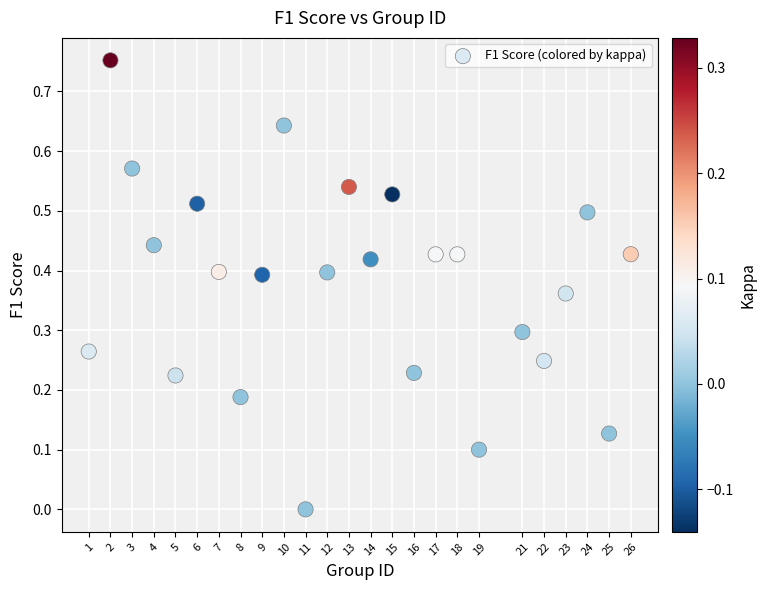

What is the range of X values (max minus min)?

25.0